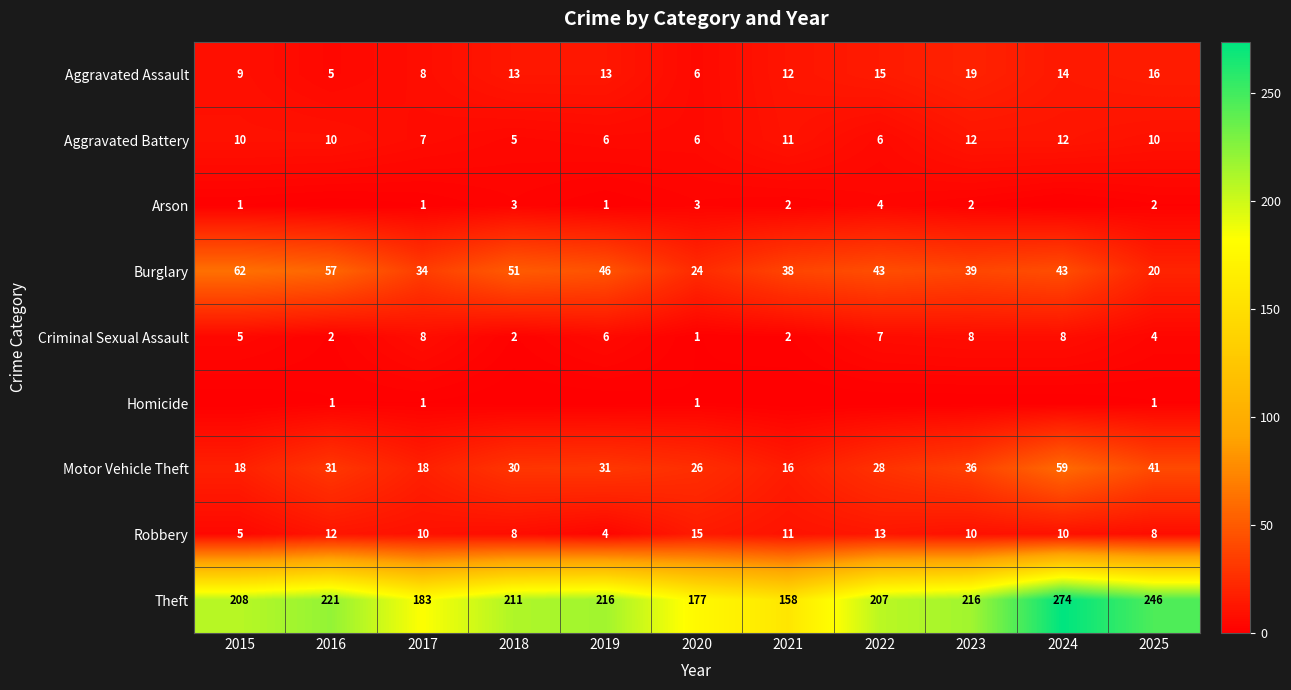

Rank the series at 2025 from highest to lowest value.

Theft, Motor Vehicle Theft, Burglary, Aggravated Assault, Aggravated Battery, Robbery, Criminal Sexual Assault, Arson, Homicide